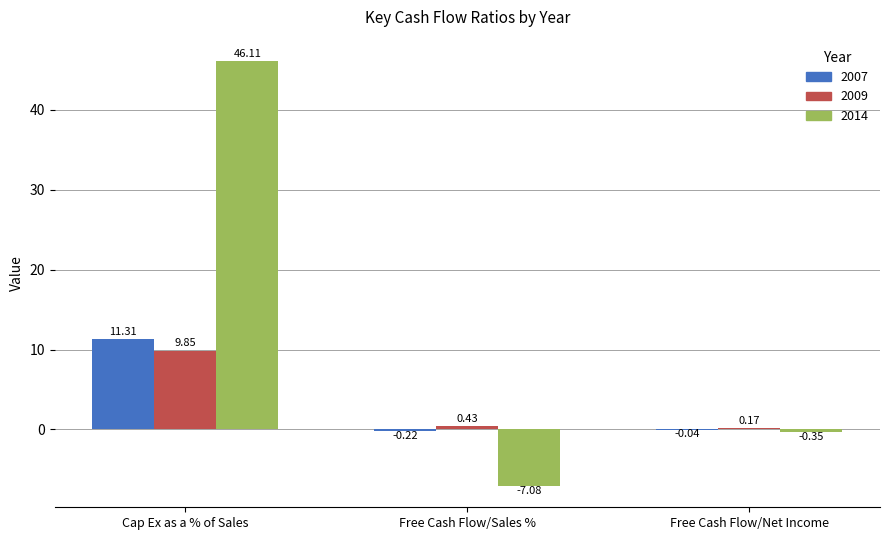

Are the bars horizontal?

No